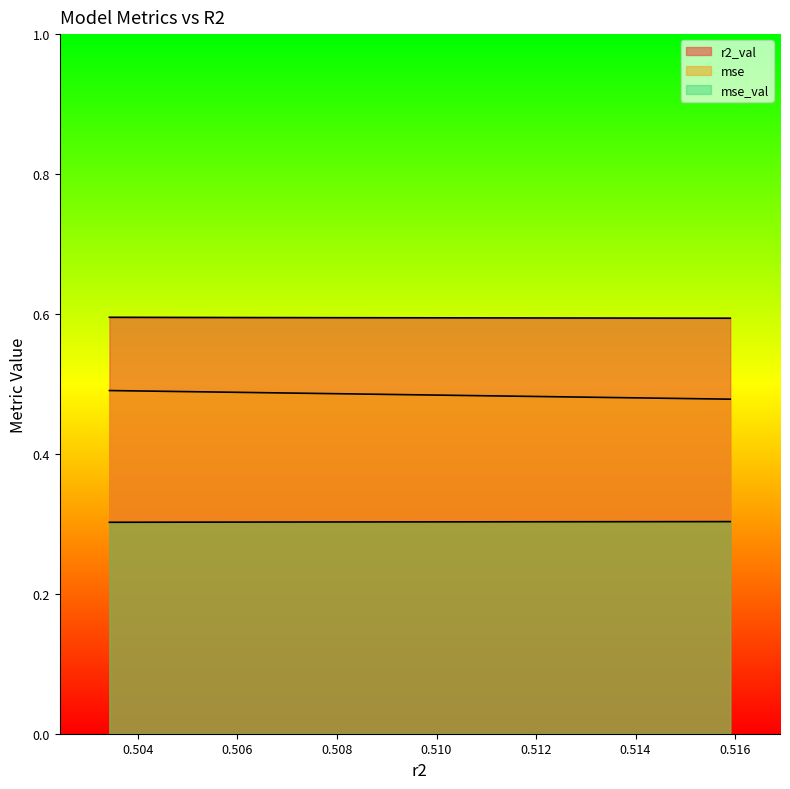

How many lines are shown in the chart?

3